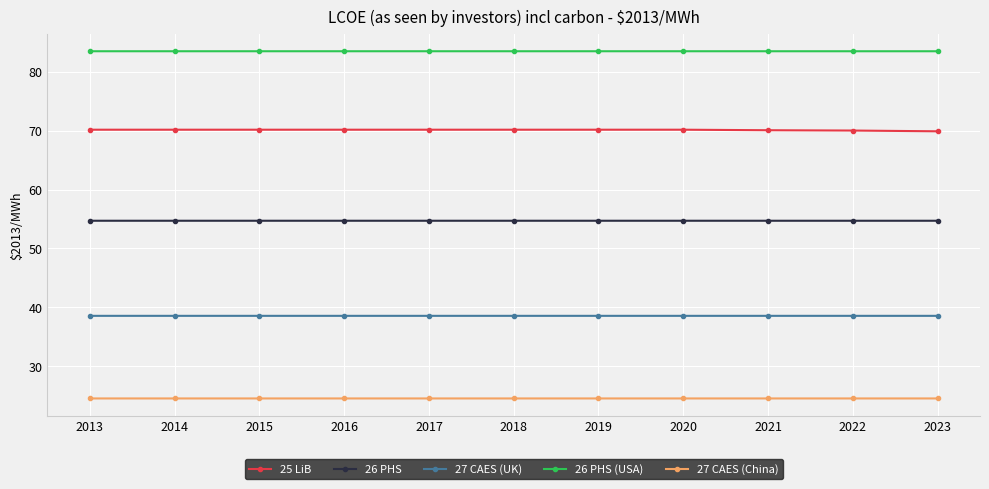

Is this an area chart (filled region under the line)?

No